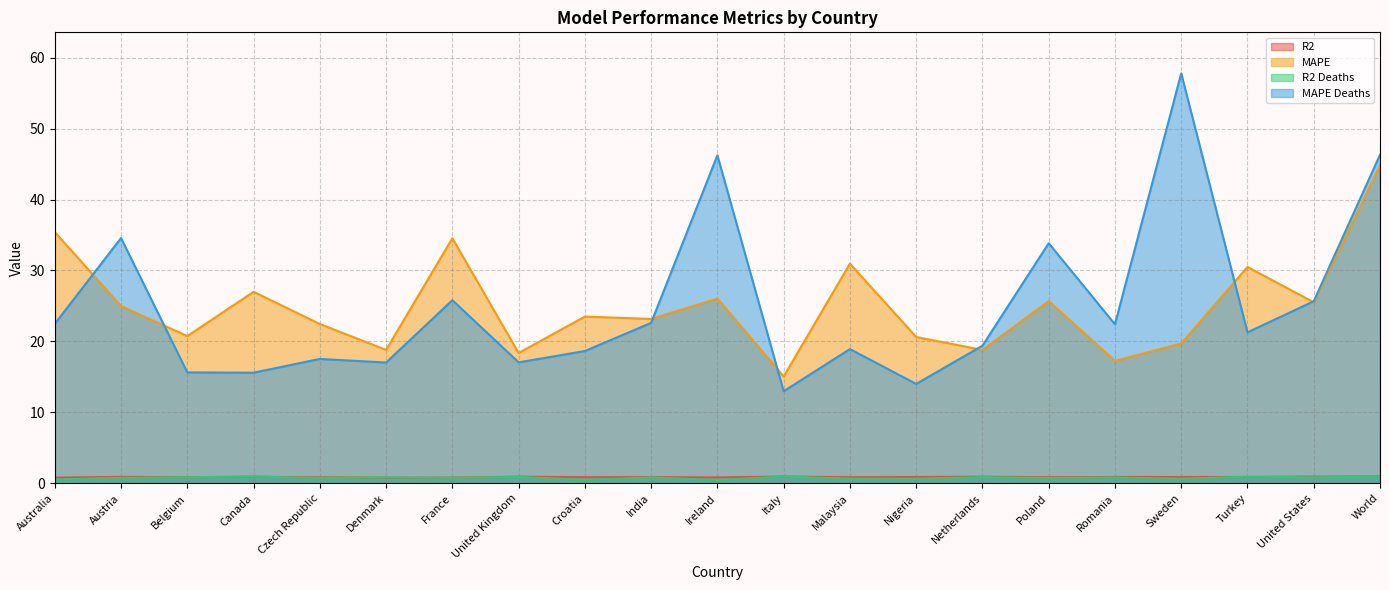

True or false: R2 Deaths and MAPE Deaths cross at least once.

False